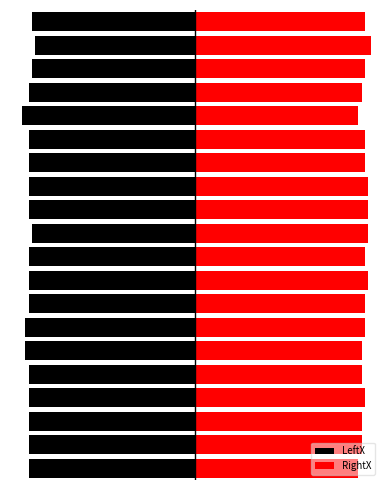

True or false: LeftX has a value of -54 at 12.

True